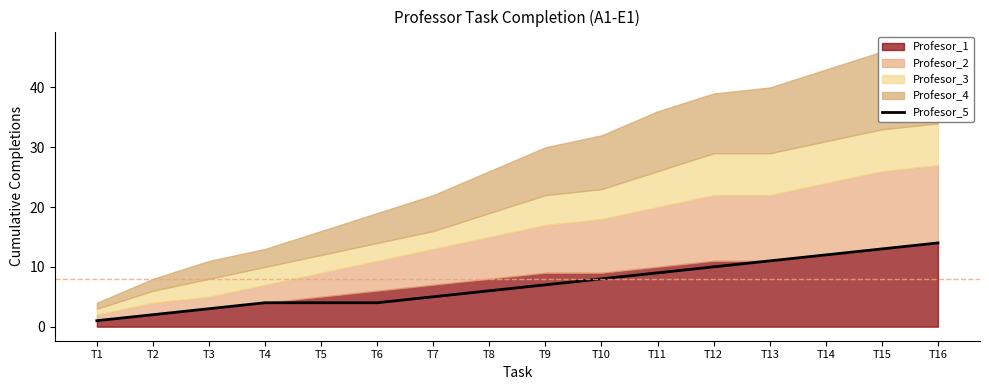

Rank the categories by value from lowest to highest.

T1, T2, T3, T4, T5, T6, T7, T8, T9, T10, T11, T12, T13, T14, T15, T16